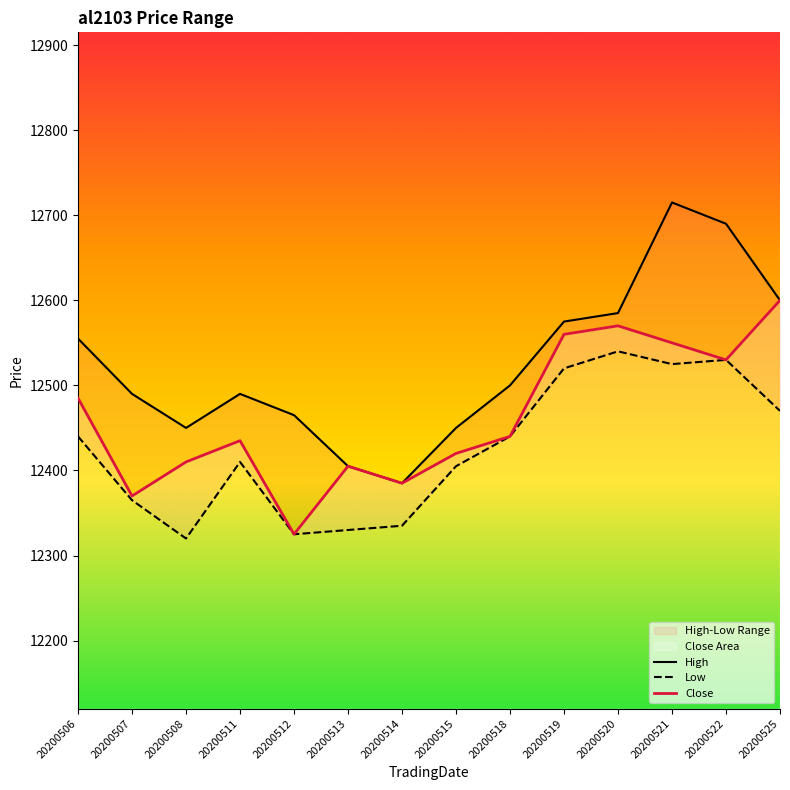

Which series has the largest total across all categories?

High